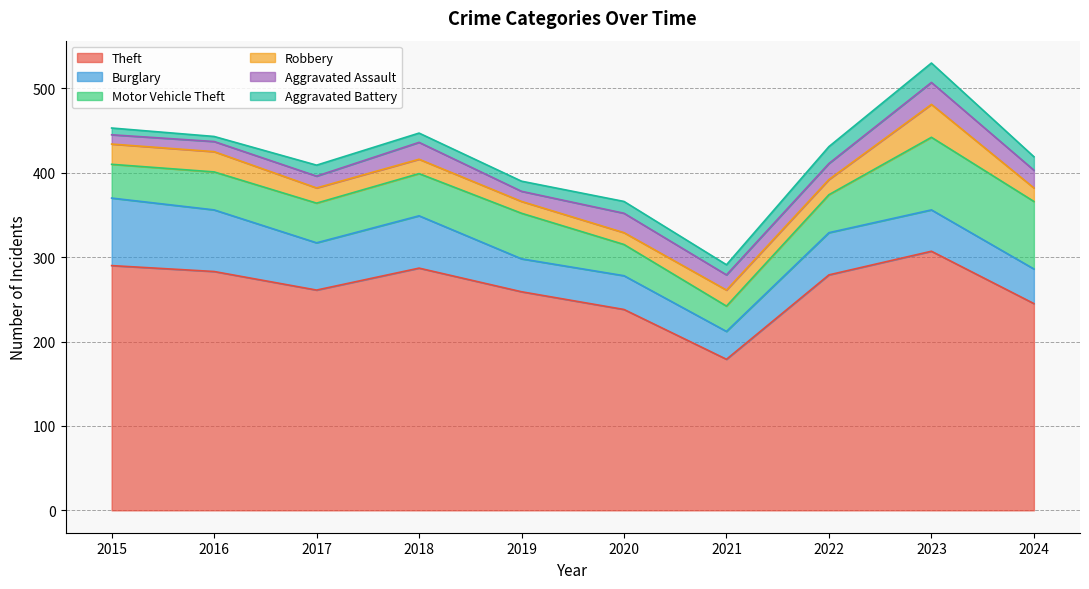

At which label is Burglary closest to 56?

2017